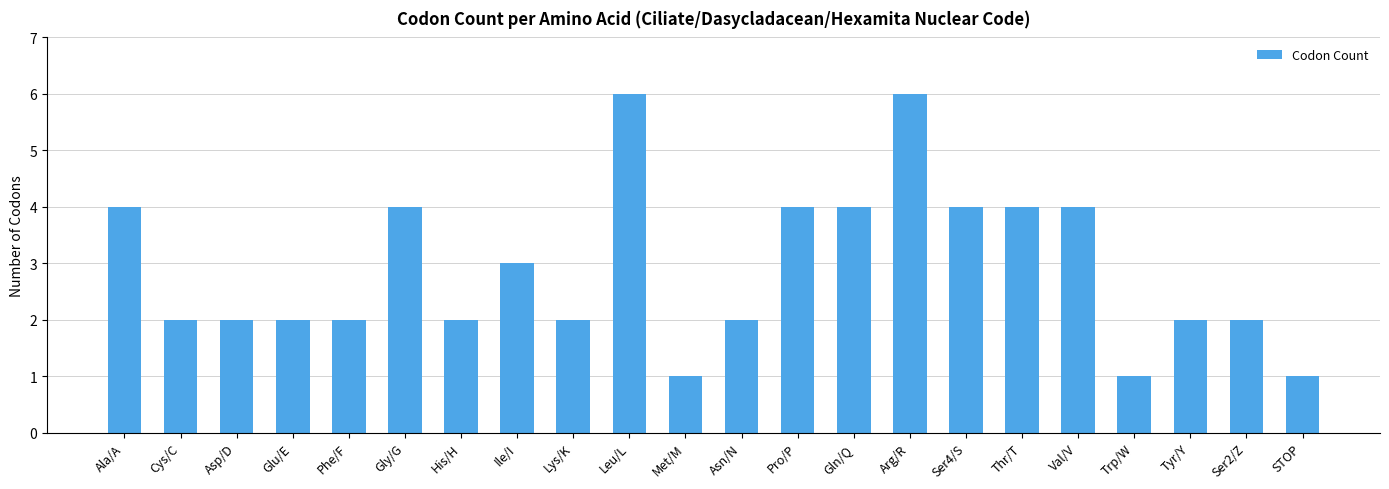

Reading left to right, list all the values displayed in this chart.

4	2	2	2	2	4	2	3	2	6	1	2	4	4	6	4	4	4	1	2	2	1